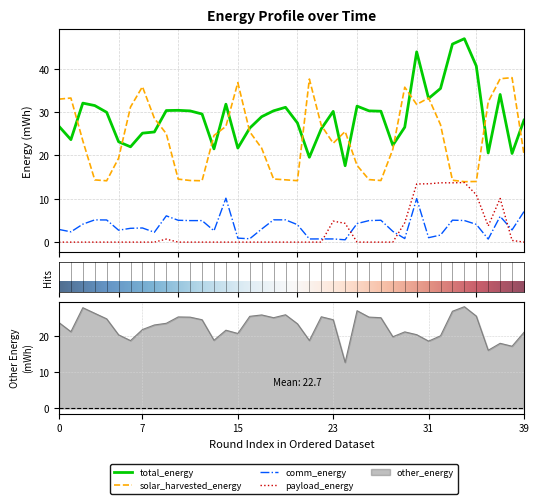

Which series has the widest spread of values?

total_energy